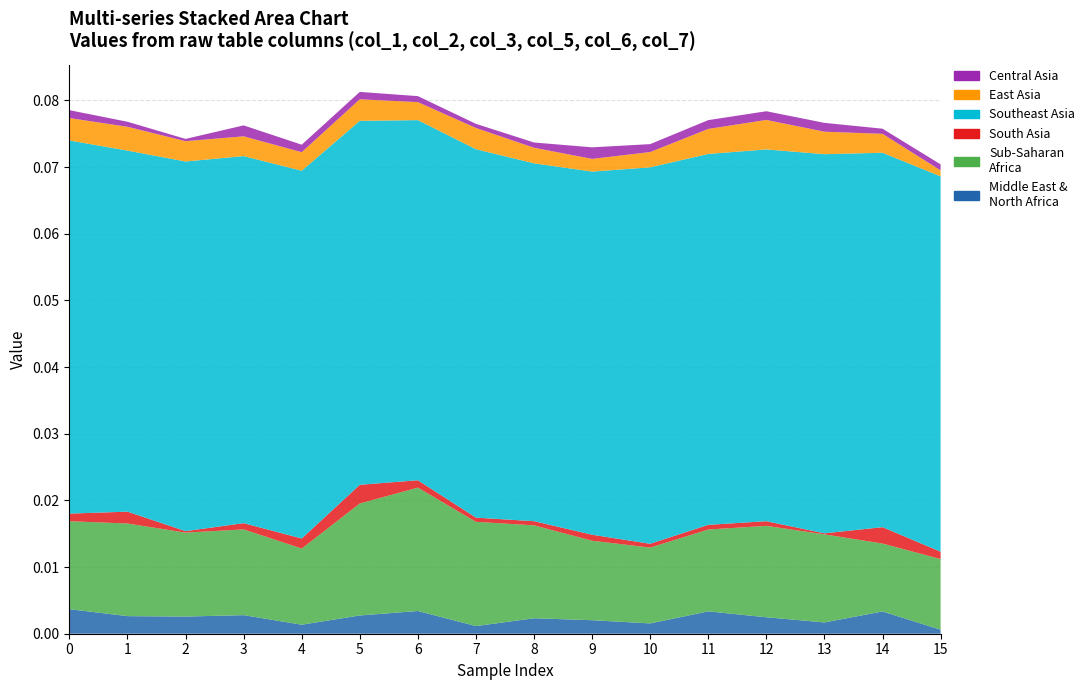

Reading right to left, list all the values displayed in this chart.

col_1: 15=0.0	14=0.0	13=0.0	12=0.0	11=0.0	10=0.0	9=0.0	8=0.0	7=0.0	6=0.0	5=0.0	4=0.0	3=0.0	2=0.0	1=0.0	0=0.0
col_2: 15=0.0	14=0.0	13=0.0	12=0.0	11=0.0	10=0.0	9=0.0	8=0.0	7=0.0	6=0.0	5=0.0	4=0.0	3=0.0	2=0.0	1=0.0	0=0.0
col_3: 15=0.0	14=0.0	13=0.0	12=0.0	11=0.0	10=0.0	9=0.0	8=0.0	7=0.0	6=0.0	5=0.0	4=0.0	3=0.0	2=0.0	1=0.0	0=0.0
col_5: 15=0.1	14=0.1	13=0.1	12=0.1	11=0.1	10=0.1	9=0.1	8=0.1	7=0.1	6=0.1	5=0.1	4=0.1	3=0.1	2=0.1	1=0.1	0=0.1
col_6: 15=0.0	14=0.0	13=0.0	12=0.0	11=0.0	10=0.0	9=0.0	8=0.0	7=0.0	6=0.0	5=0.0	4=0.0	3=0.0	2=0.0	1=0.0	0=0.0
col_7: 15=0.0	14=0.0	13=0.0	12=0.0	11=0.0	10=0.0	9=0.0	8=0.0	7=0.0	6=0.0	5=0.0	4=0.0	3=0.0	2=0.0	1=0.0	0=0.0